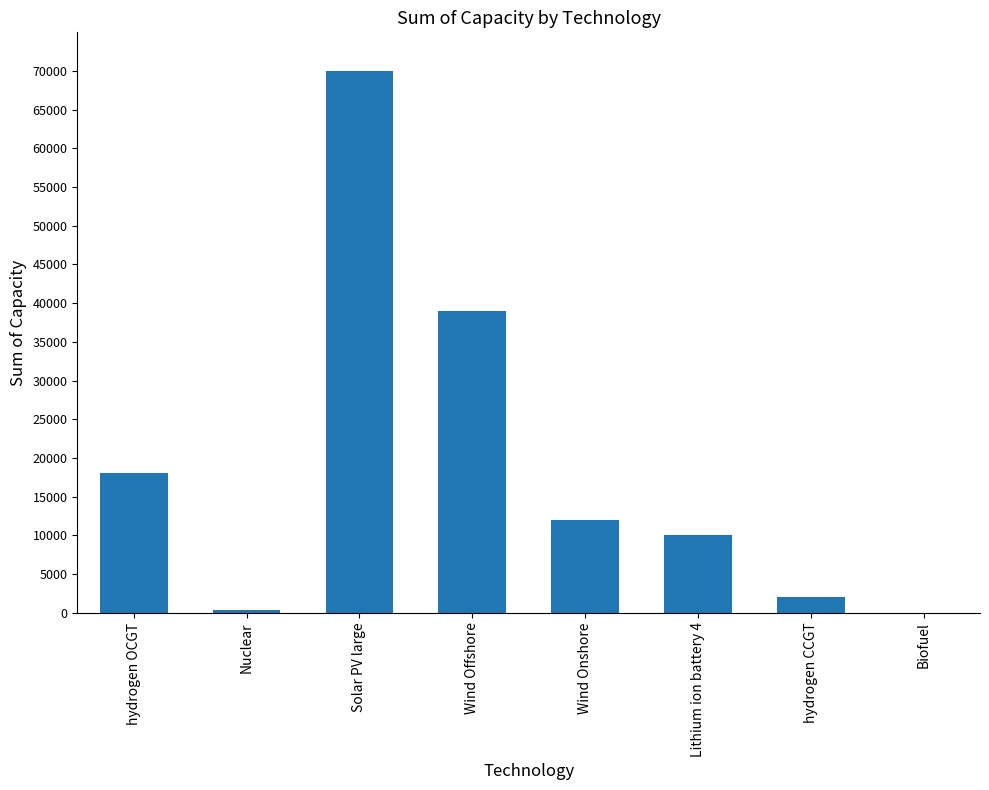

Is it true that the value at Wind Offshore is 66844?

False